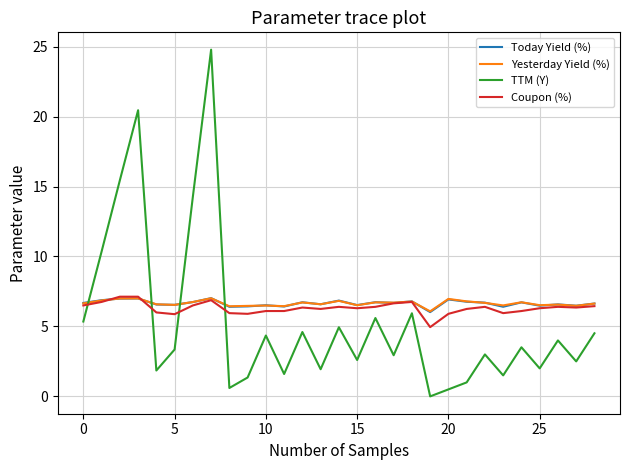

What is the lowest value of the Yesterday Yield (%) series?

6.1